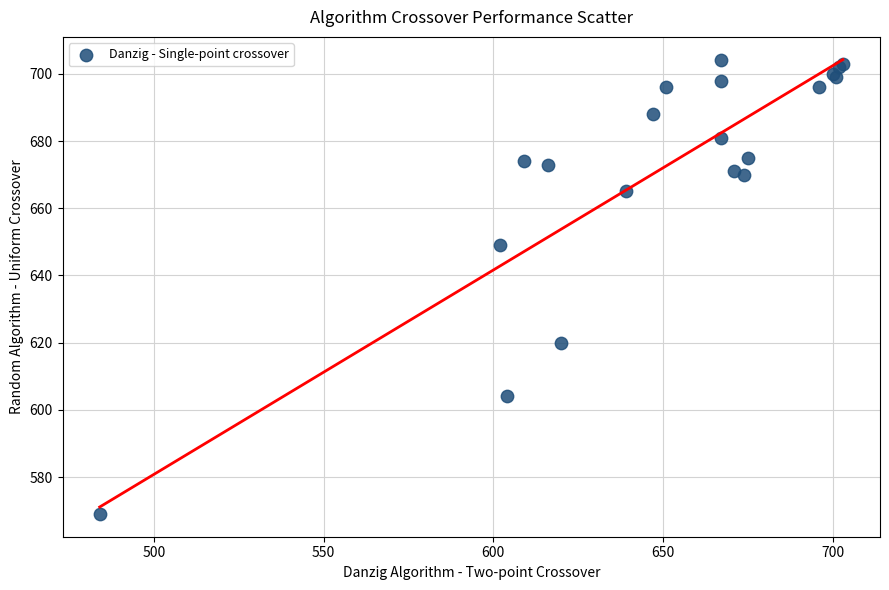

What Y value in the scatter plot is closest to 636?

649